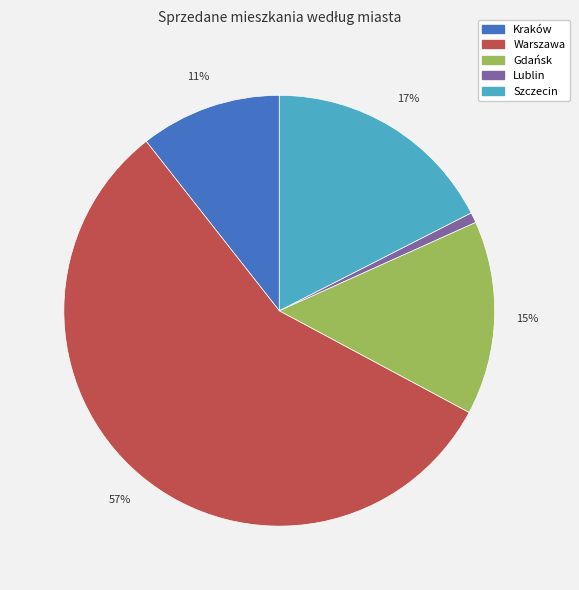

Rank the categories by value from lowest to highest.

Lublin, Kraków, Gdańsk, Szczecin, Warszawa